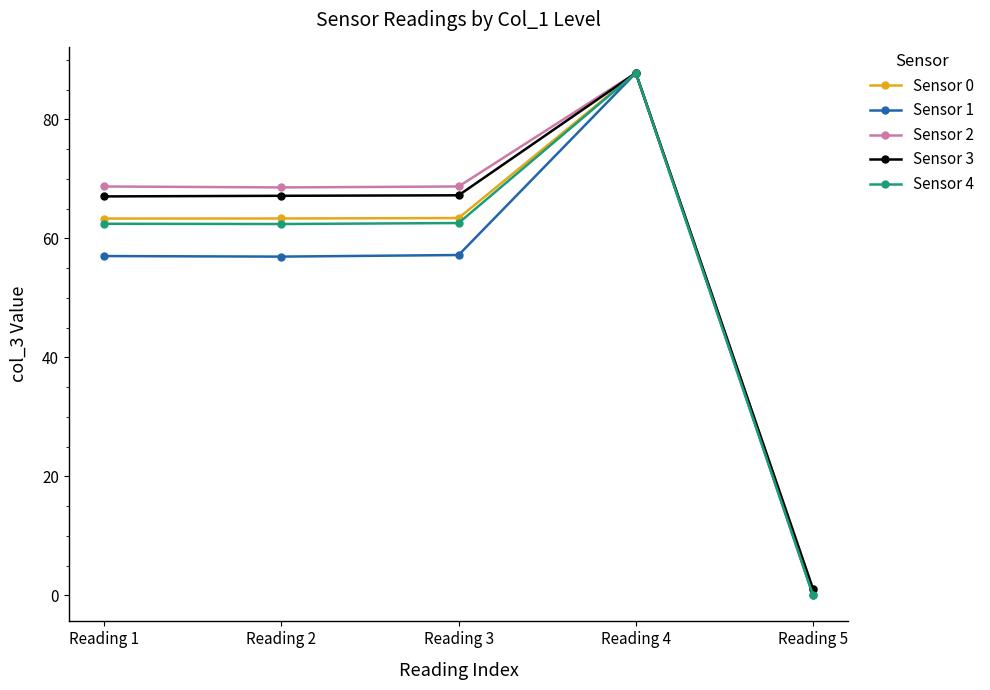

What is the value of the Sensor 3 point at the 3rd from the left?

67.2